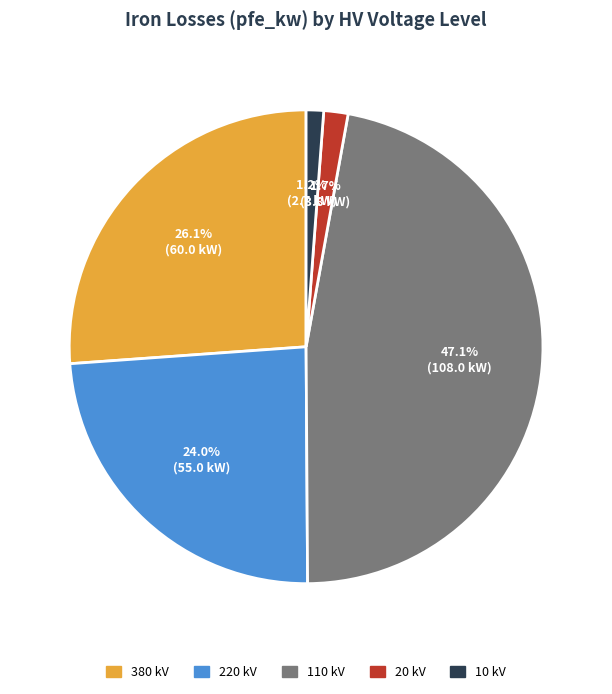

To the nearest percent, what is the difference between the largest and smallest slice percentages?

46%